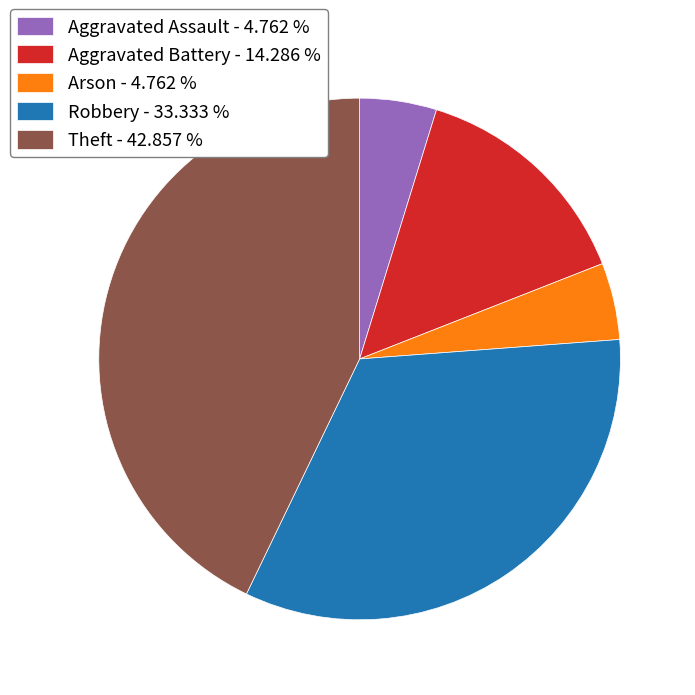

What is the ratio of the value at Aggravated Battery - 14.286 % to the value at Arson - 4.762 %?

3.0